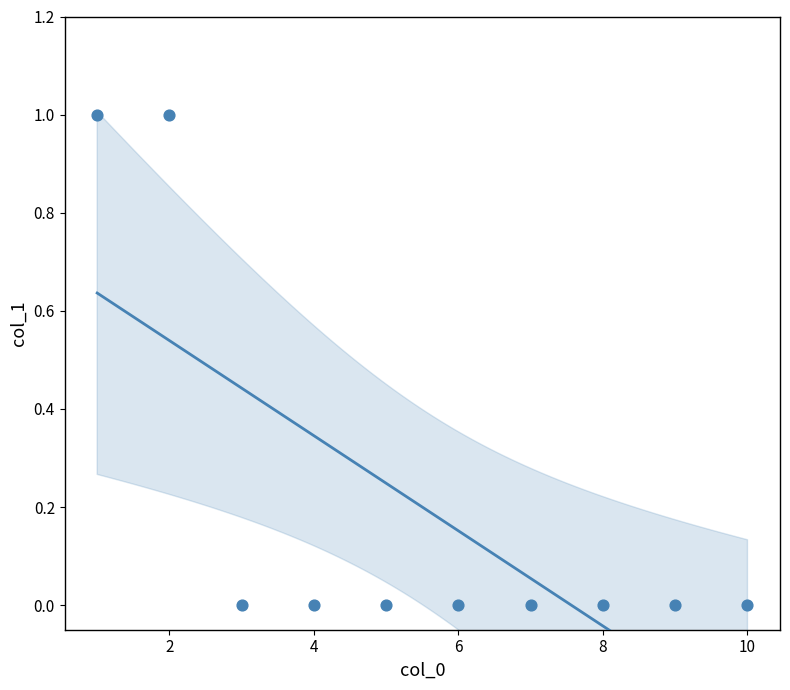

What is the average X value?

6